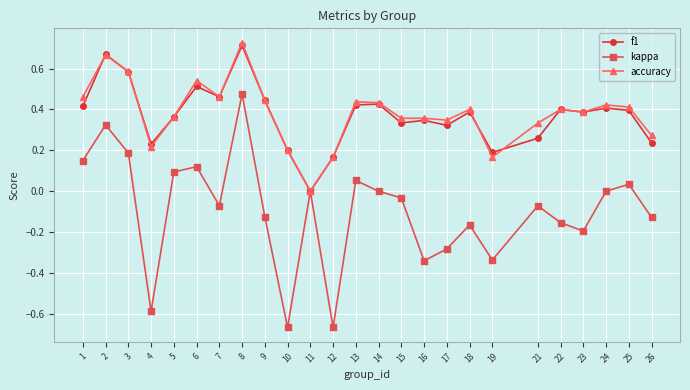

Is the value of f1 at 8 greater than the value of kappa at 21?

Yes